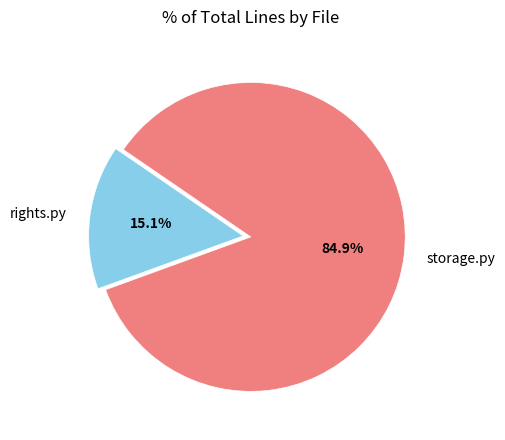

Is it true that rights.py is 15% of the pie?

True